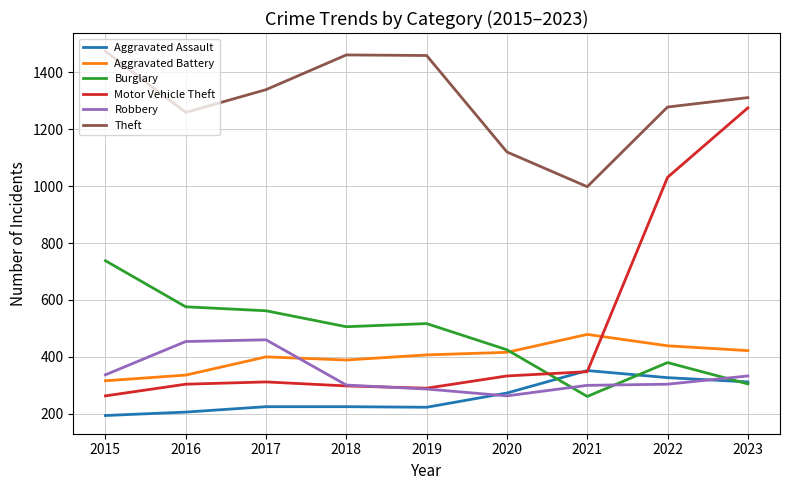

In Burglary, how many points are lower than both neighbors (excluding endpoints)?

2